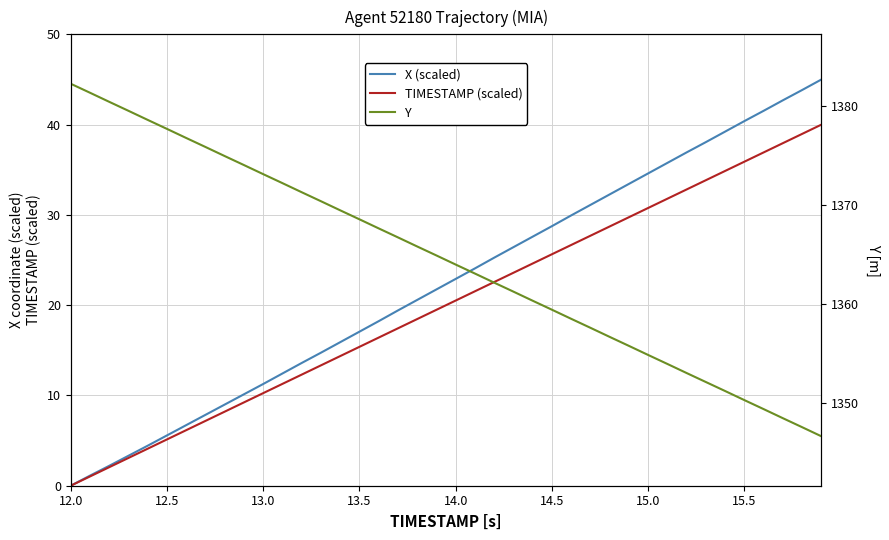

At how many categories does at least one series exceed 940?

40